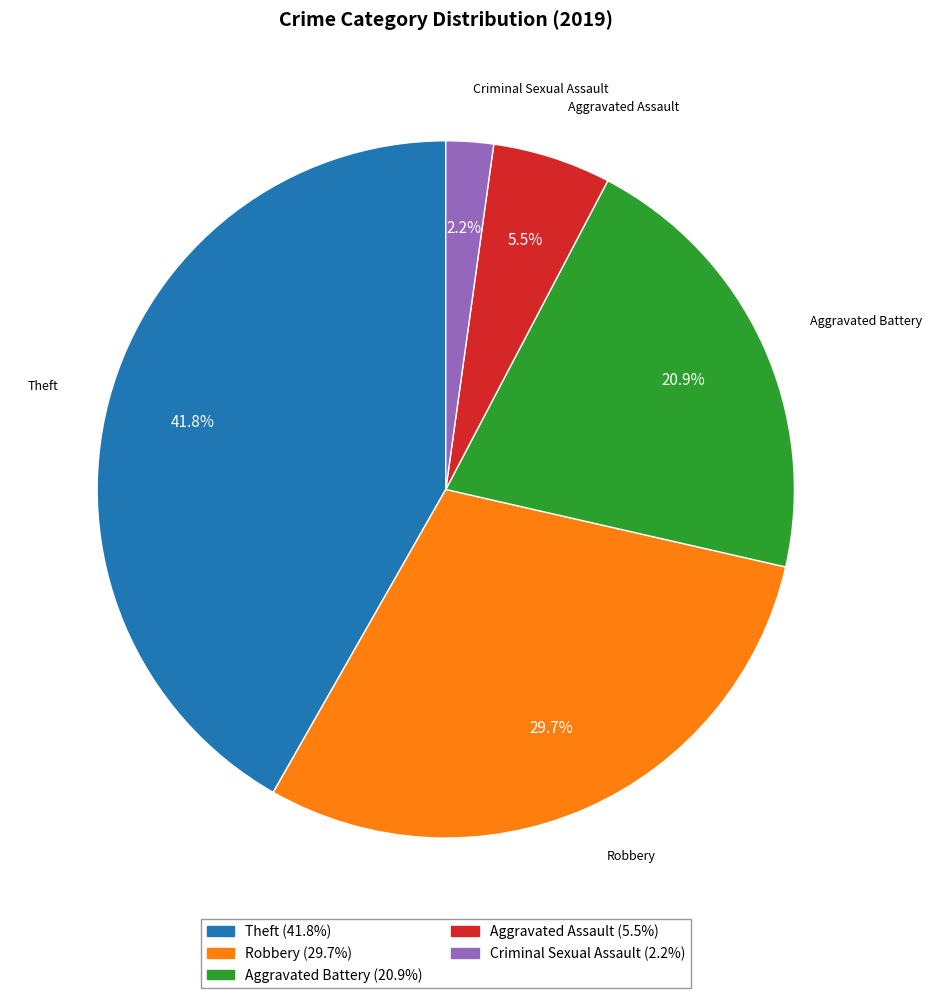

To the nearest percent, what is the difference between the largest and smallest slice percentages?

40%